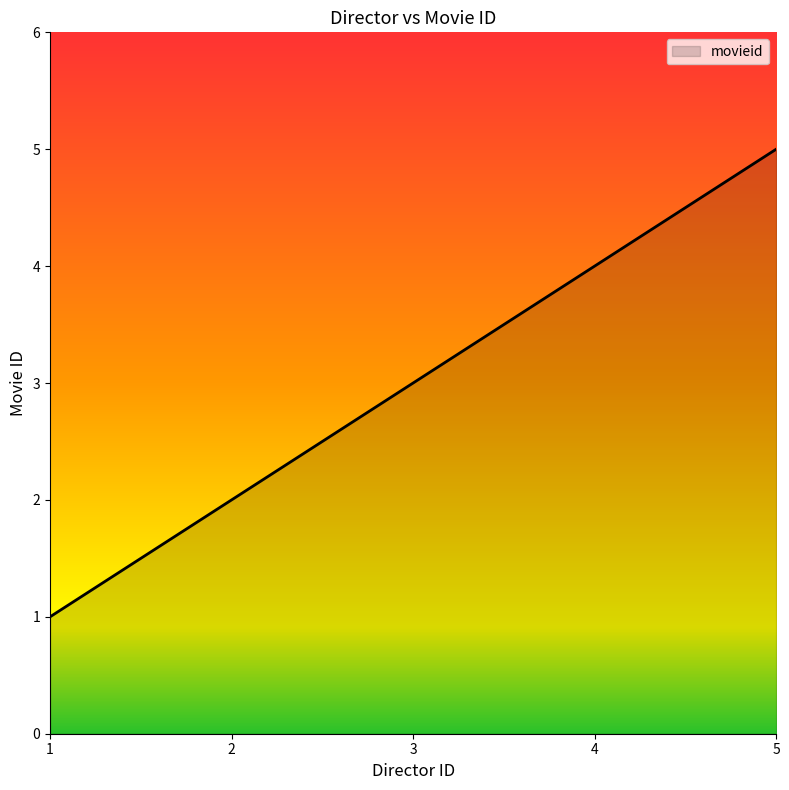

At which label is the value closest to 3?

3